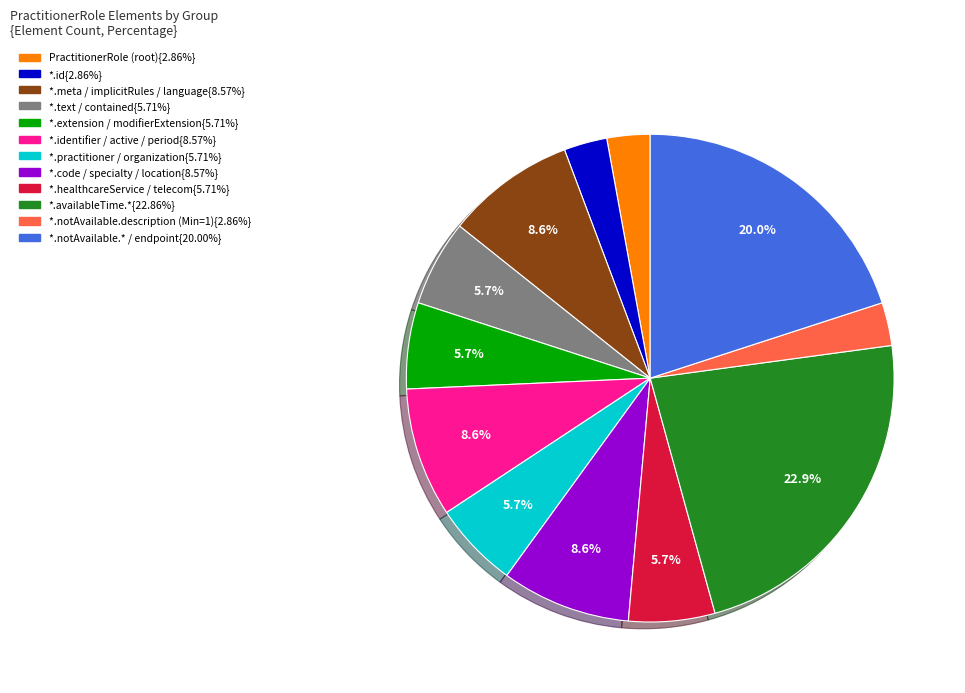

Is there any slice that represents more than half of the pie?

No